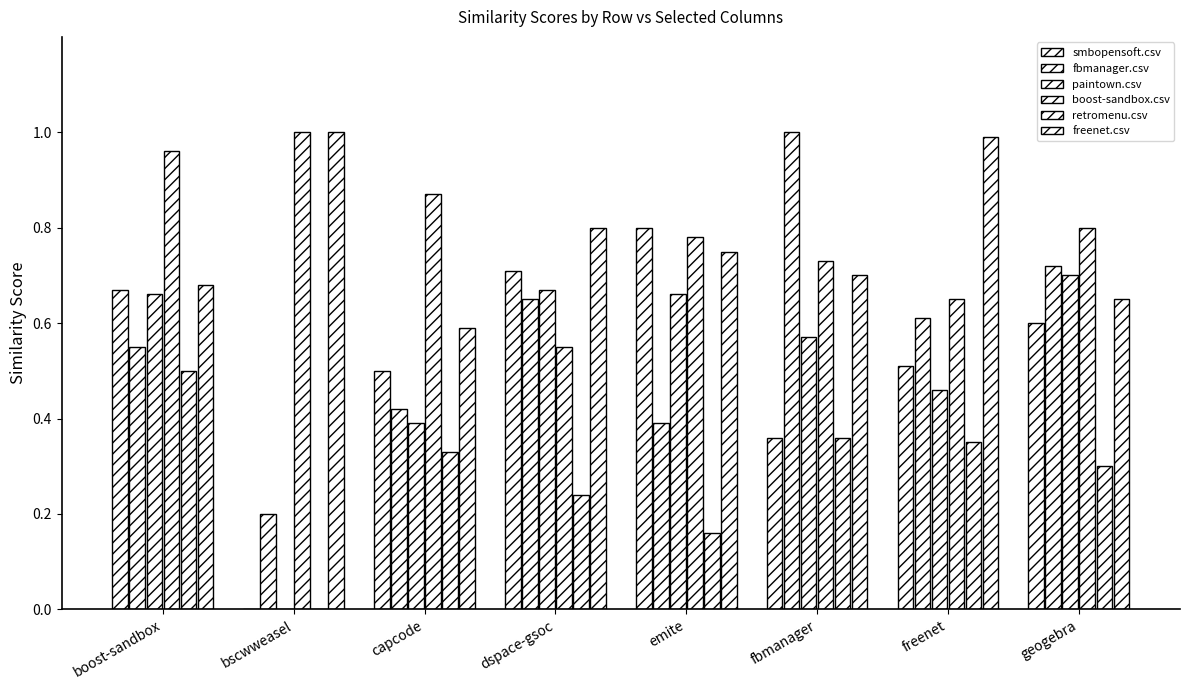

At which category is the sum across all series the highest?

boost-sandbox